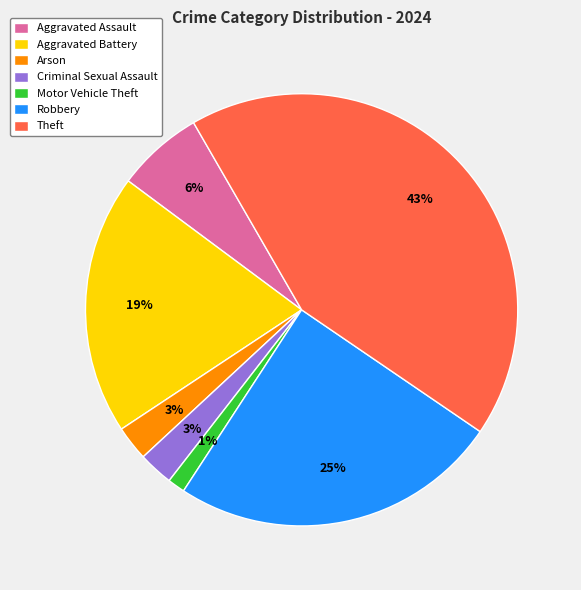

To the nearest percent, what percentage of the pie is Motor Vehicle Theft?

1%